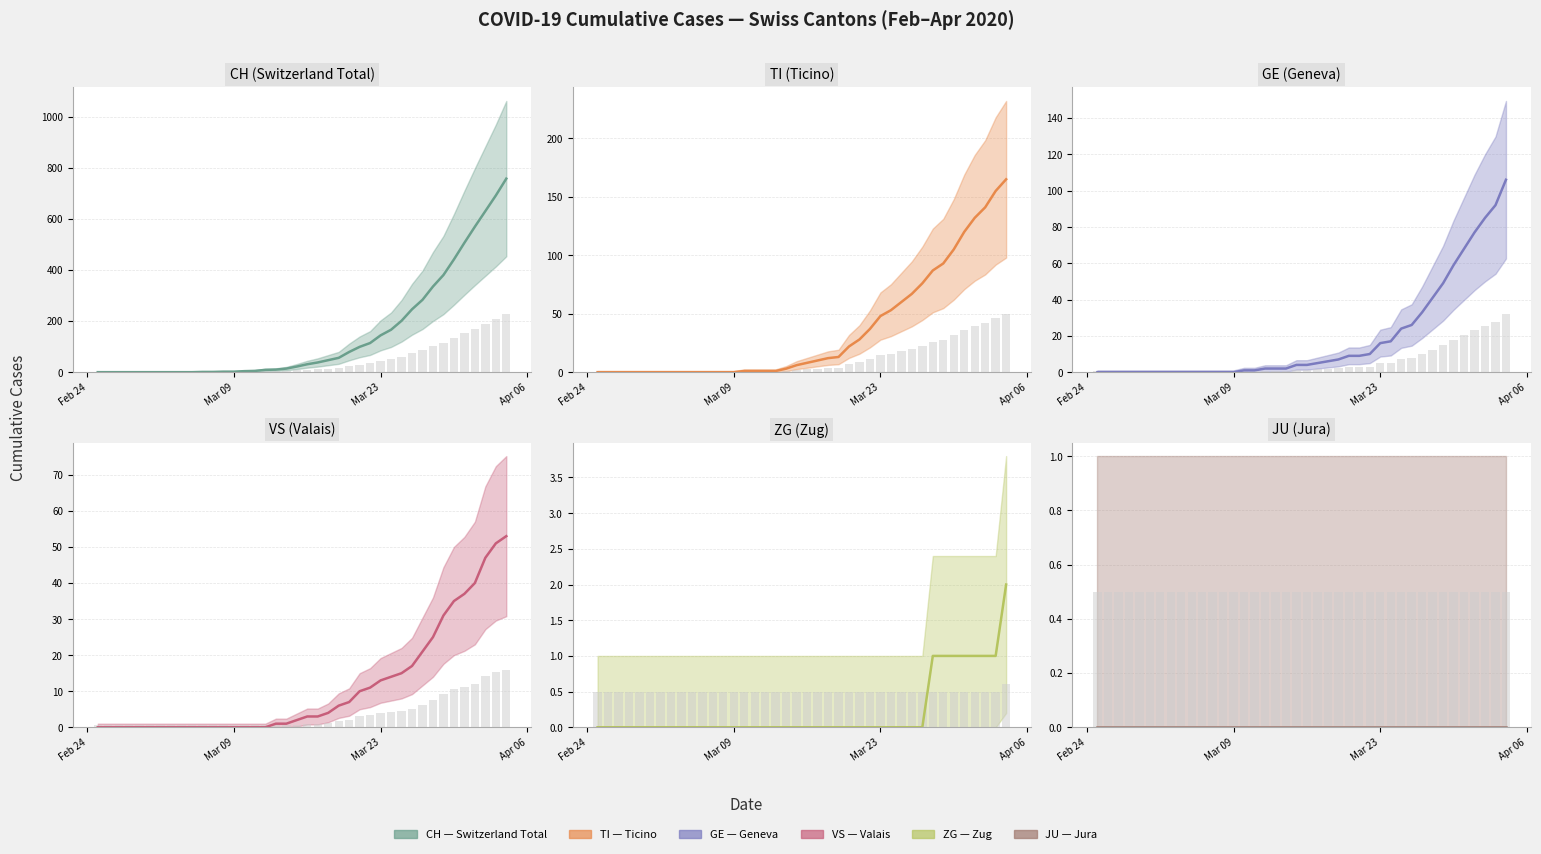

What is the label of the 17th bar from the right?

2020-03-19